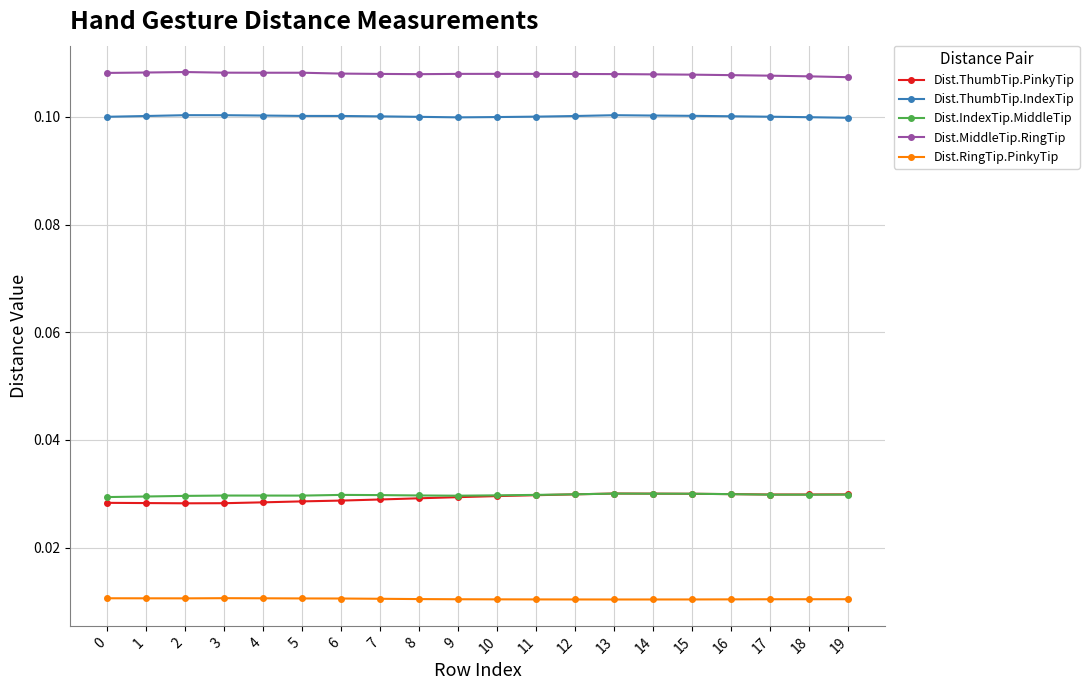

True or false: Dist.IndexTip.MiddleTip has more than 2 interior local peaks.

True